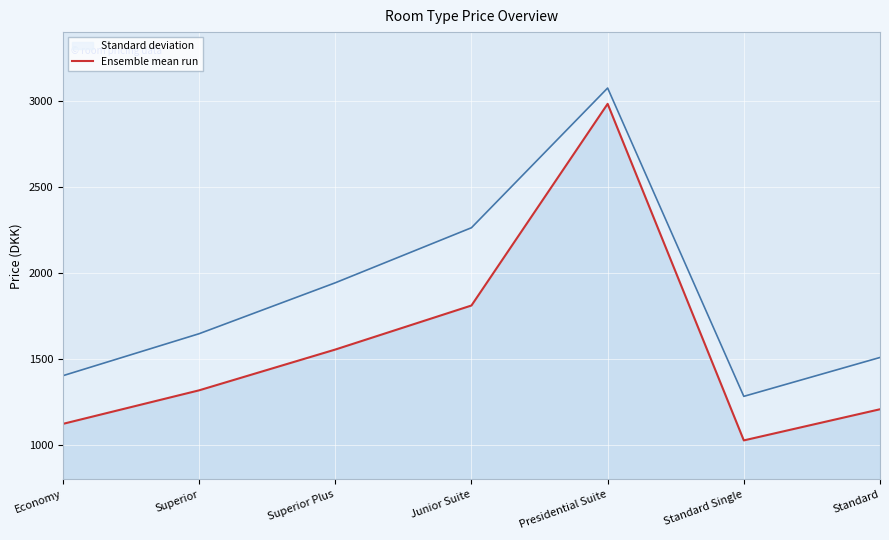

Rank the categories by value from lowest to highest.

Standard Single, Economy, Standard, Superior, Superior Plus, Junior Suite, Presidential Suite